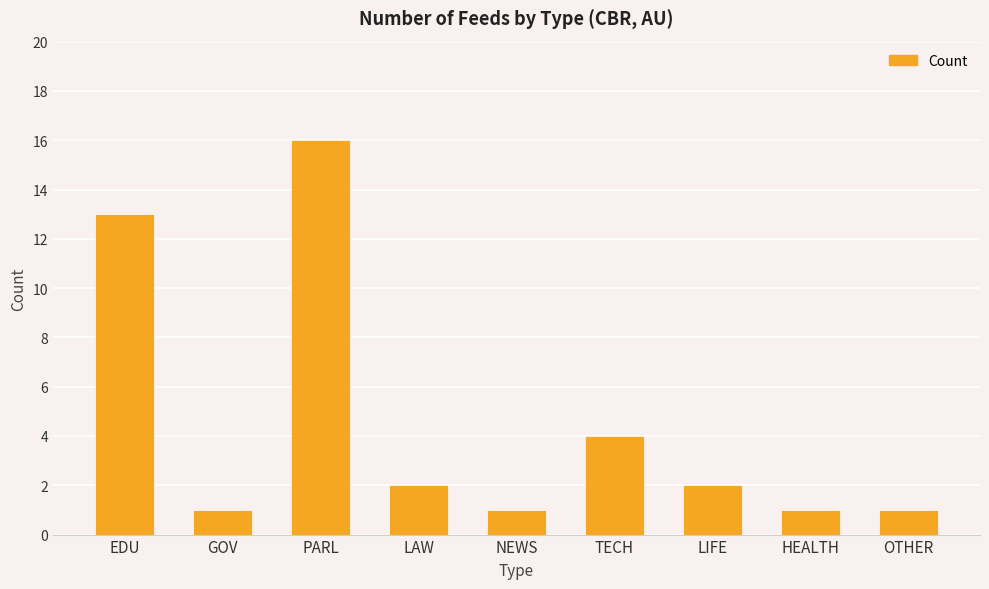

How many bars are there in total?

9